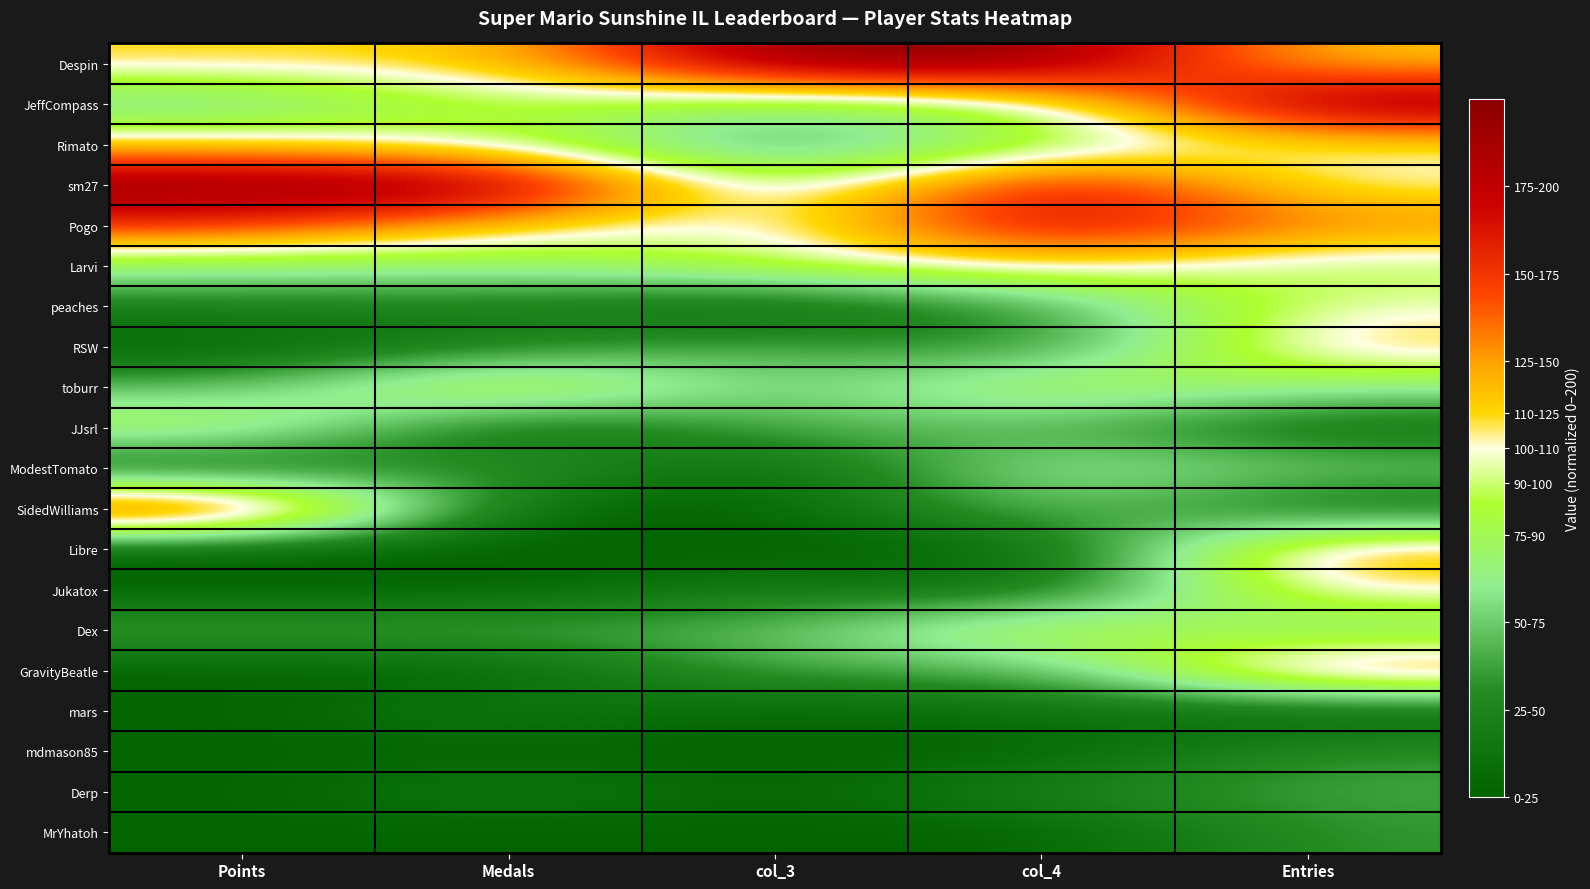

What is the total value across all series at col_4?

1317.2